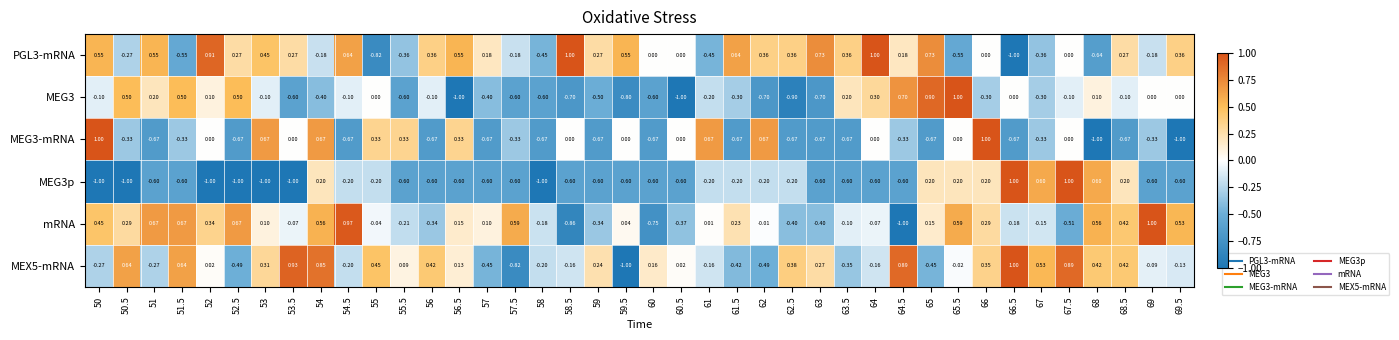

How many values in the mRNA series exceed 0?

22